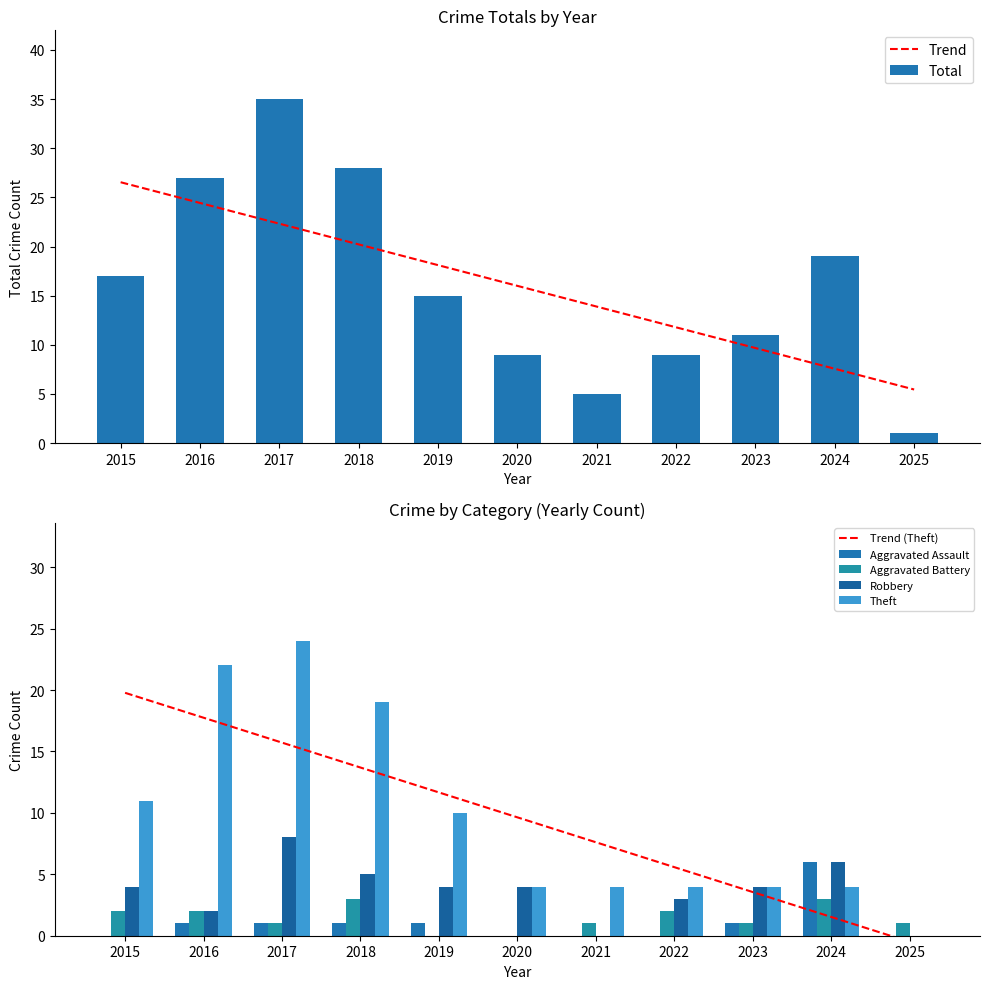

Between 2016 and 2018, which is larger?

2016